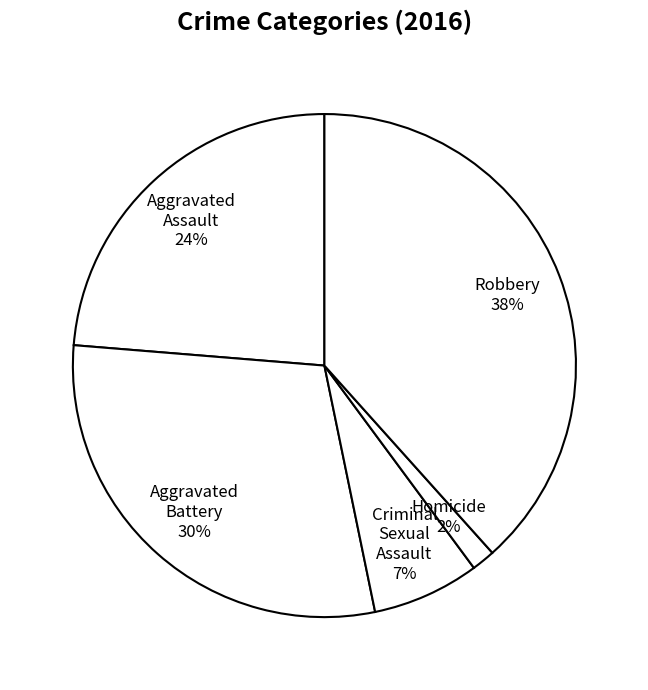

Is Aggravated Assault the majority of the pie?

No